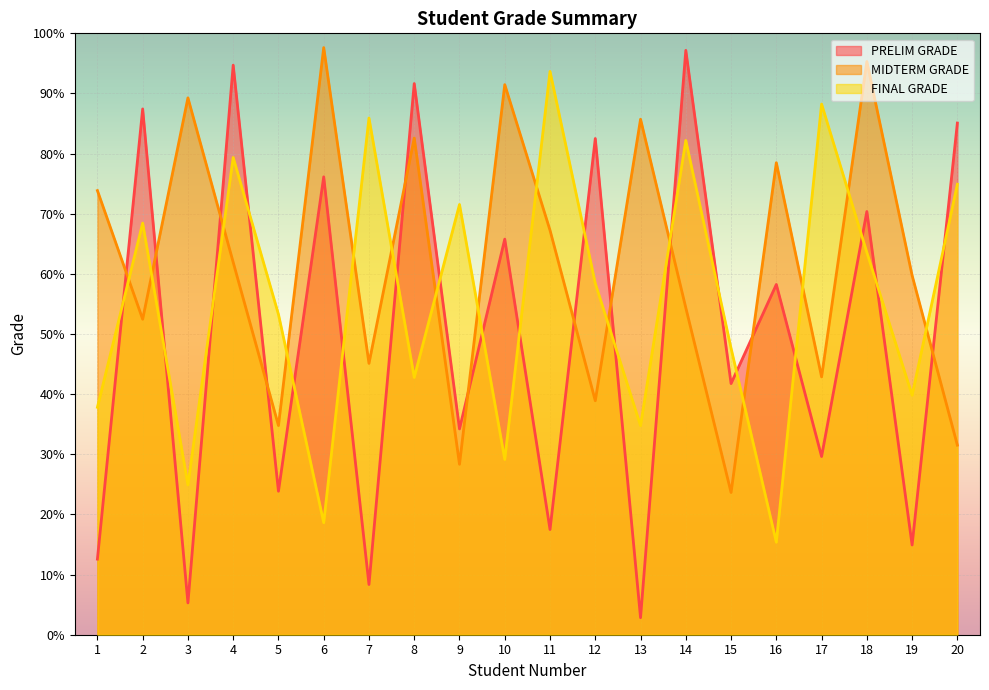

The value of MIDTERM GRADE at 17 is 42.9. True or false?

True